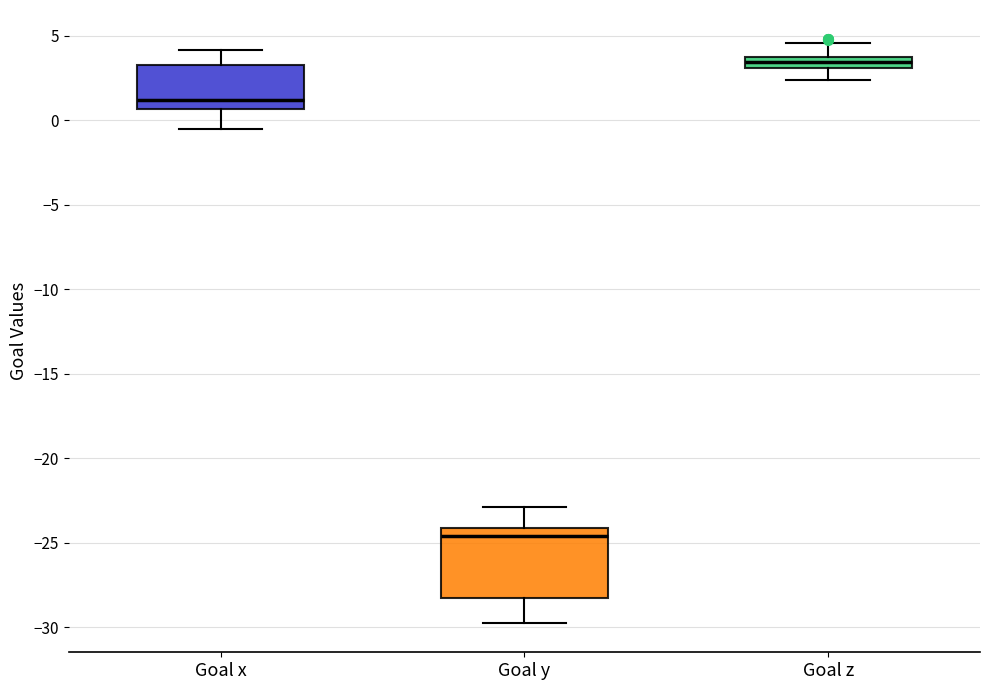

Where is the lower edge of the box for Goal x on the y-axis? The values are not printed on the chart, so give them approximately, as read against the axis.

0.5